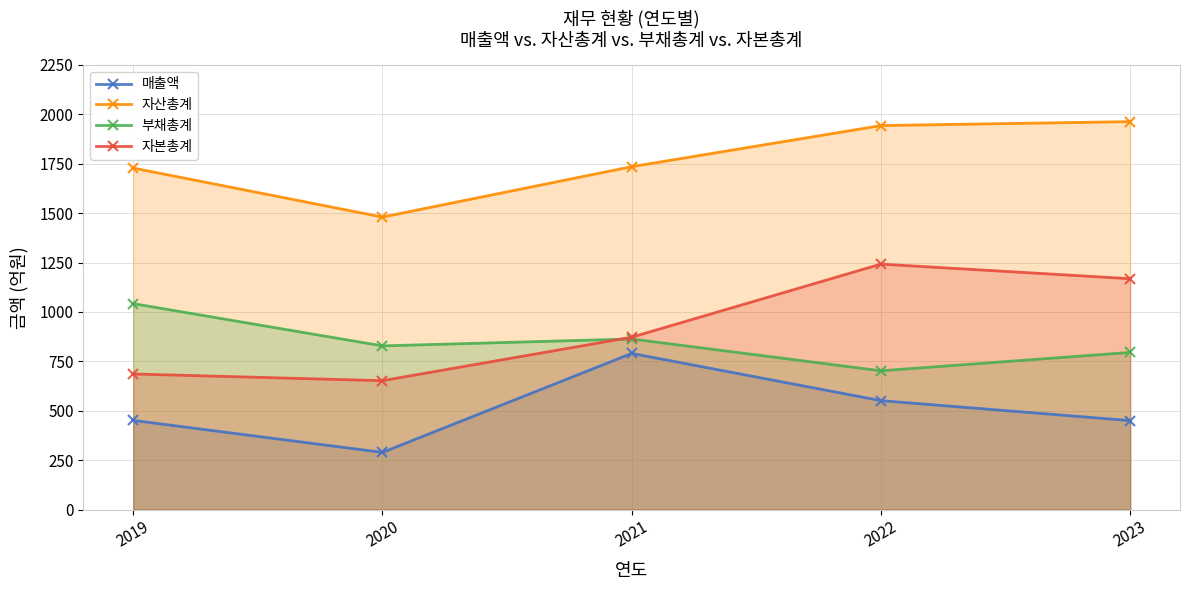

How many distinct data groups are displayed?

4